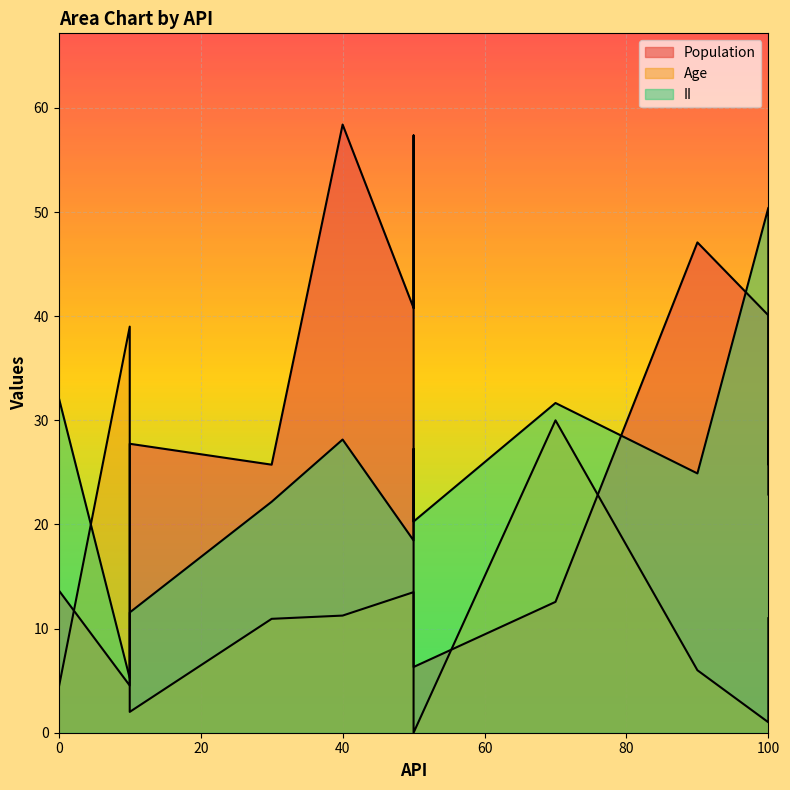

Reading left to right, extract all data points from this chart.

Population: 4.5	58.4	25.7	47.1	27.8	40.1	6.3	40.8	13.7	12.6	57.4	39.5	22.9
Age: 39.0	11.2	10.9	6.0	2.0	1.0	0.0	13.5	4.3	30.0	8.5	4.7	11.0
II: 5.2	28.2	22.2	24.9	11.6	50.4	20.3	18.5	32.2	31.7	27.3	25.8	29.0